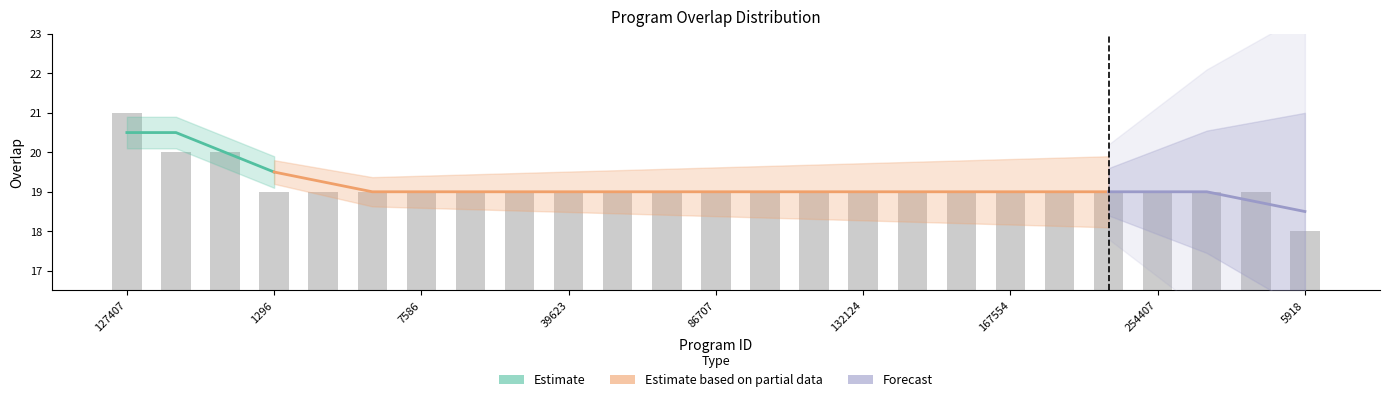

What value does the data have at 246860?

19